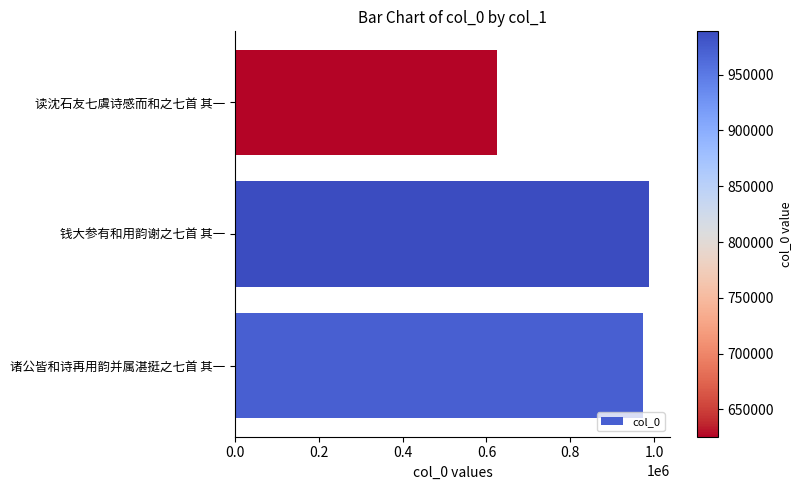

How many values are below 973193?

1